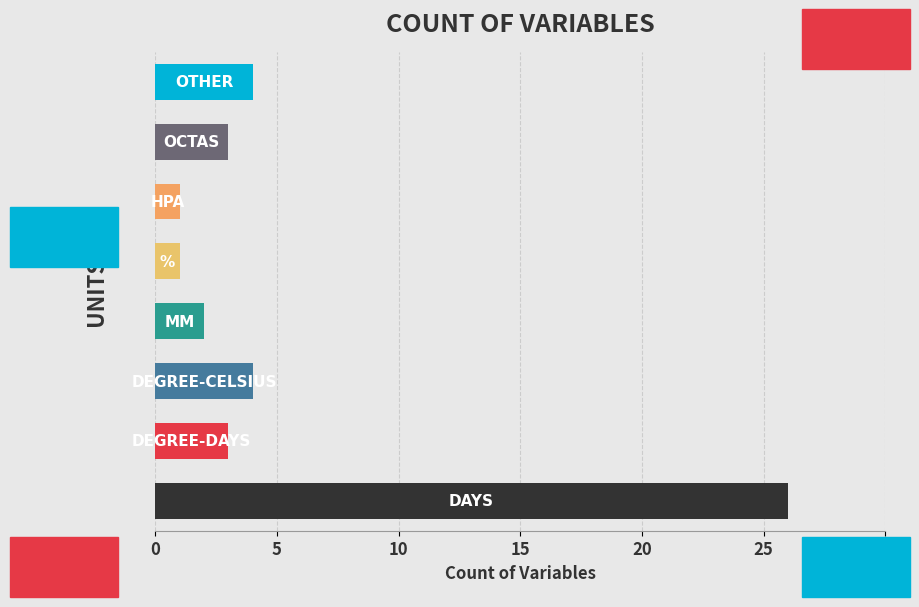

What is the greatest value displayed?

26